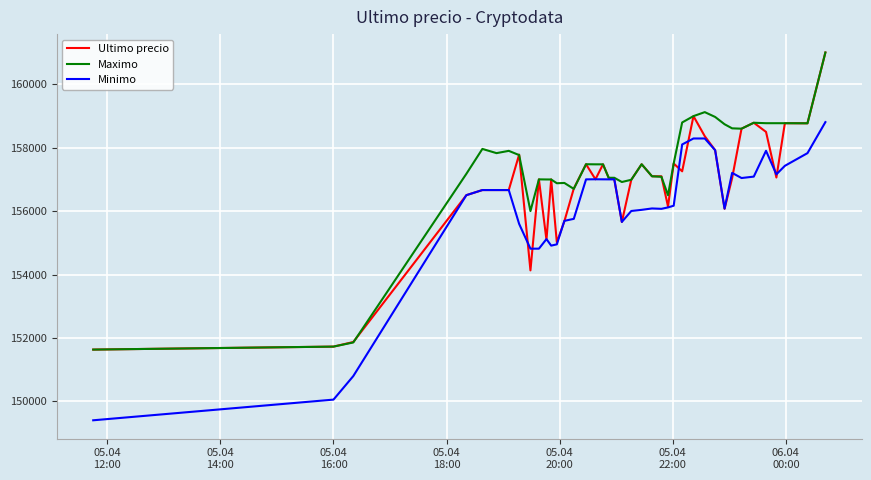

What is the highest value of the Minimo series?

158805